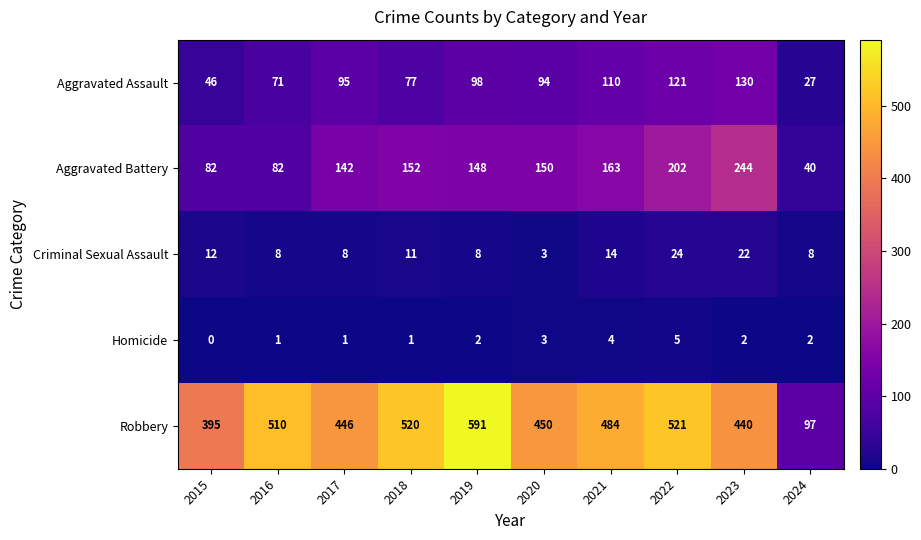

At which label does Aggravated Battery first exceed 150?

2018